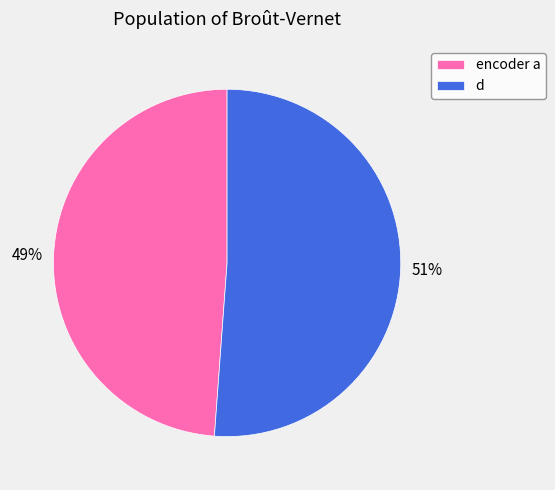

Which has a higher value, encoder a or d?

d